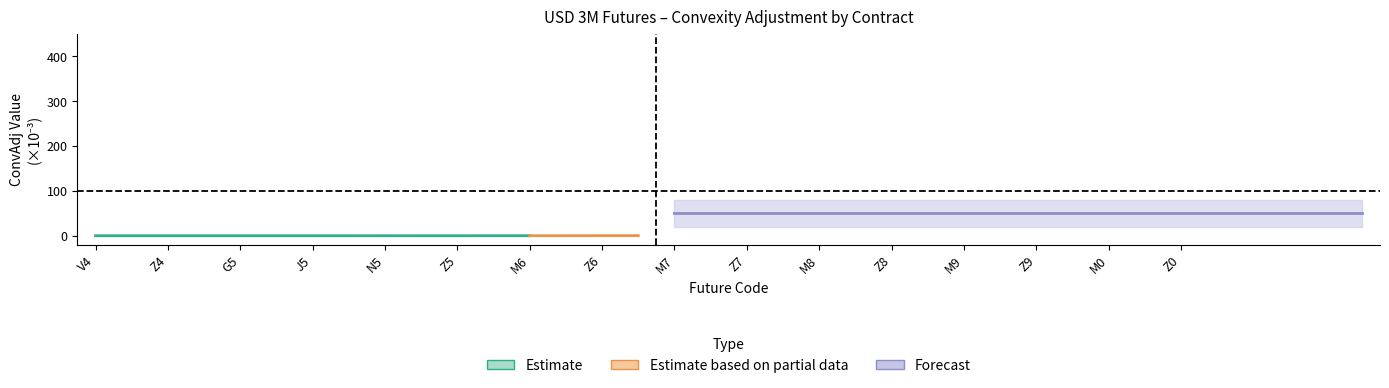

Which has a higher value, N5 or M6?

M6